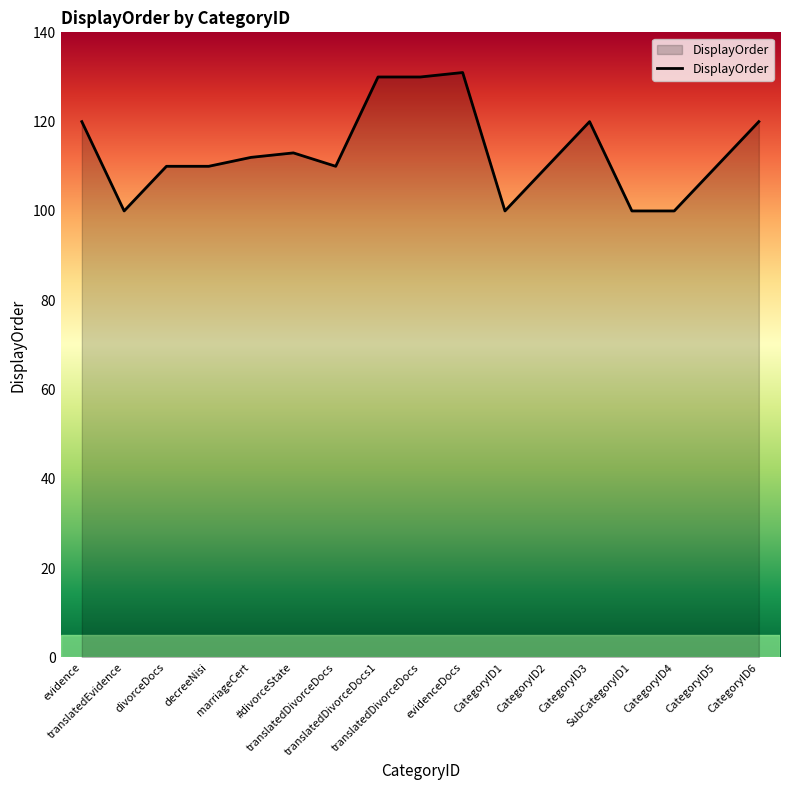

Reading left to right, transcribe all the data shown in this chart.

evidence=120	translatedEvidence=100	divorceDocs=110	decreeNisi=110	marriageCert=112	#divorceState=113	translatedDivorceDocs=110	translatedDivorceDocs1=130	translatedDivorceDocs=130	evidenceDocs=131	CategoryID1=100	CategoryID2=110	CategoryID3=120	SubCategoryID1=100	CategoryID4=100	CategoryID5=110	CategoryID6=120